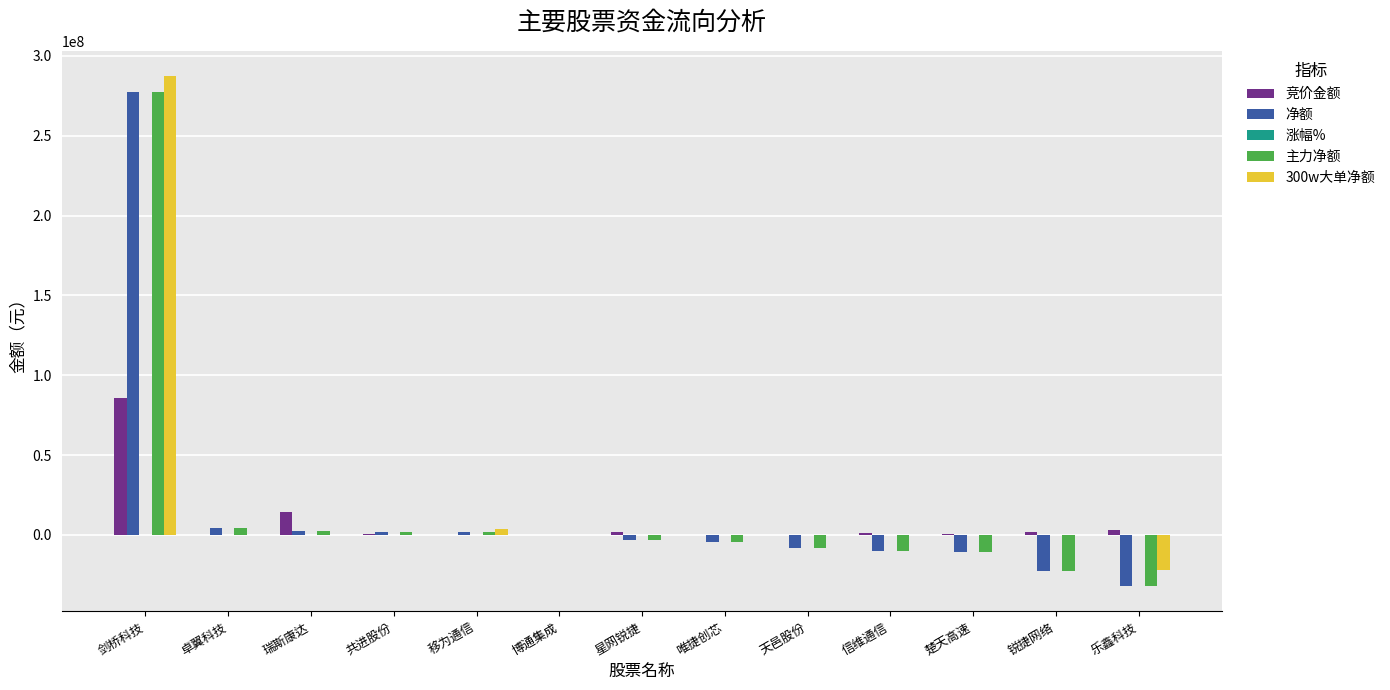

At which category is the sum across all series the highest?

剑桥科技